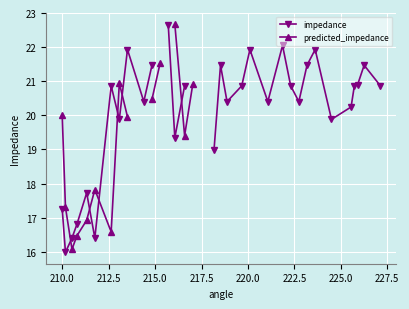

True or false: impedance and predicted_impedance intersect in this chart.

True